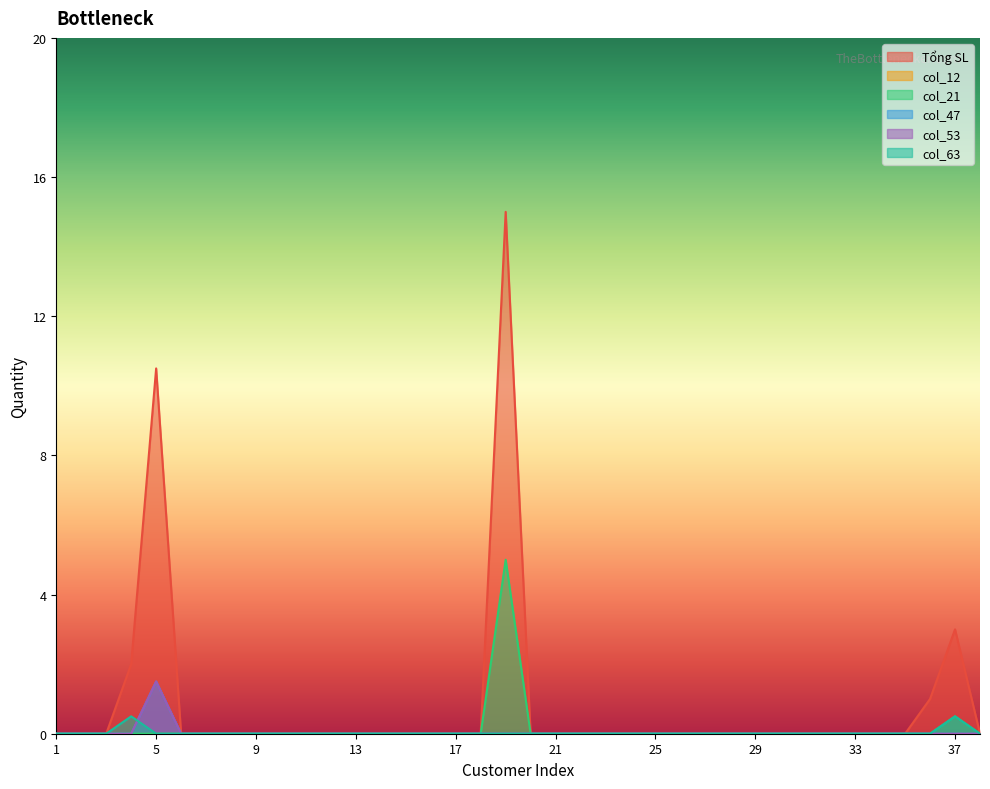

Does the chart display data point markers on the line(s)?

No